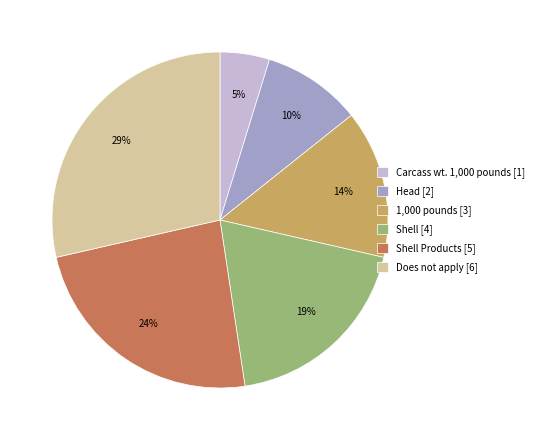

To the nearest percent, what percentage of the pie is Does not apply [6]?

29%